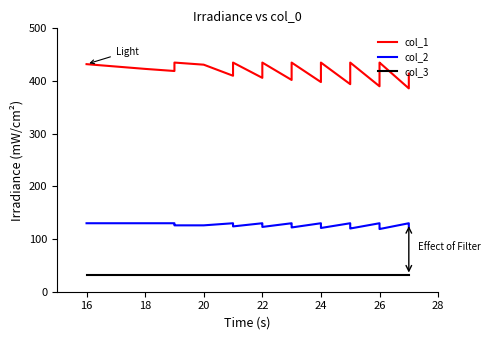

Which series has the widest spread of values?

col_1